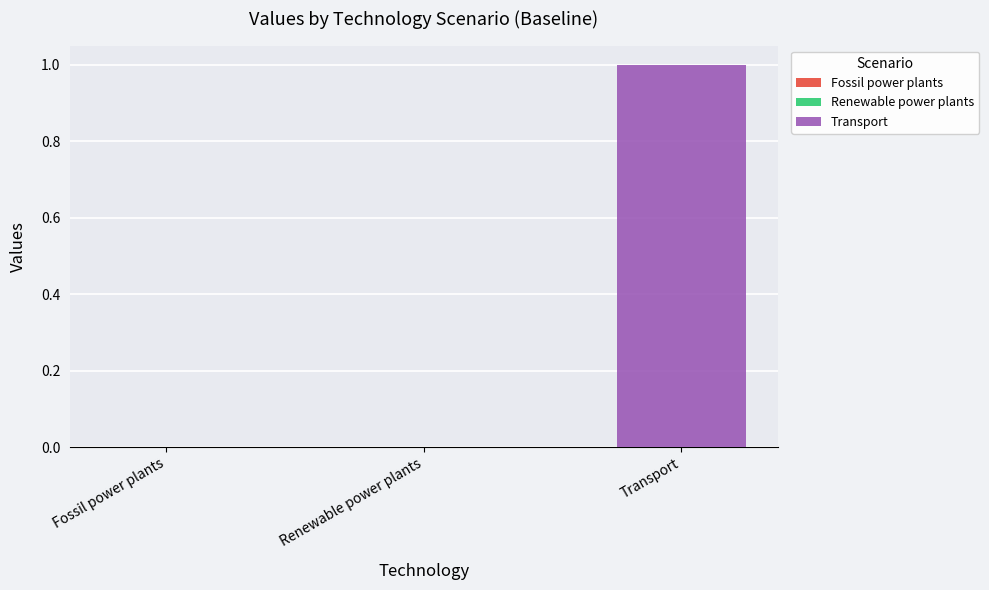

True or false: the data shows 0 at Renewable power plants.

True